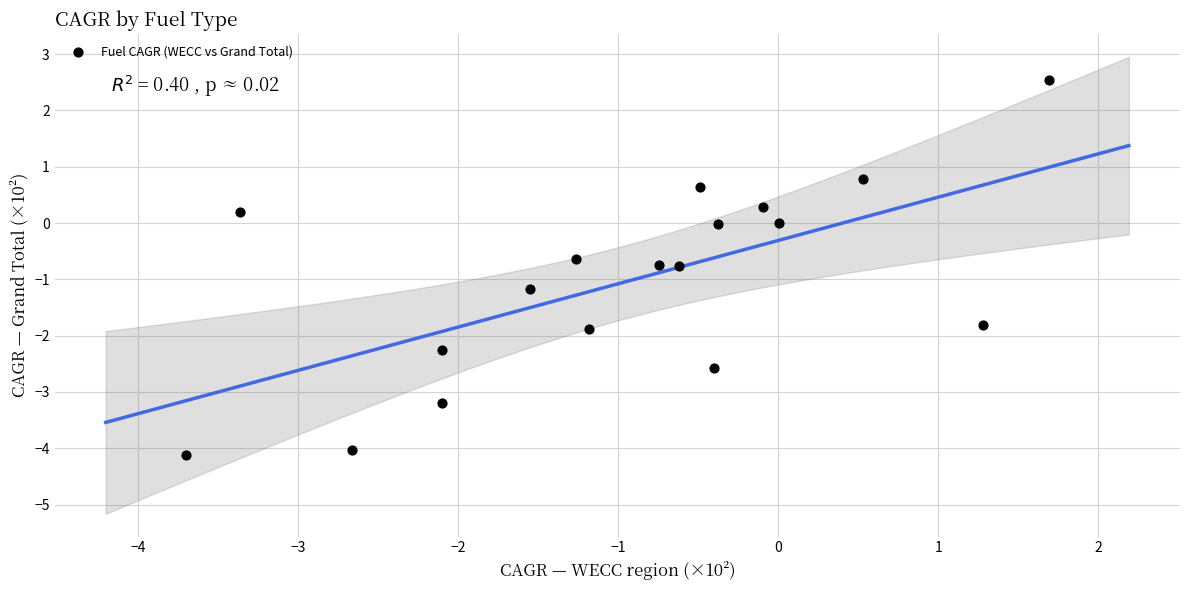

What is the range of X values (max minus min)?

5.4